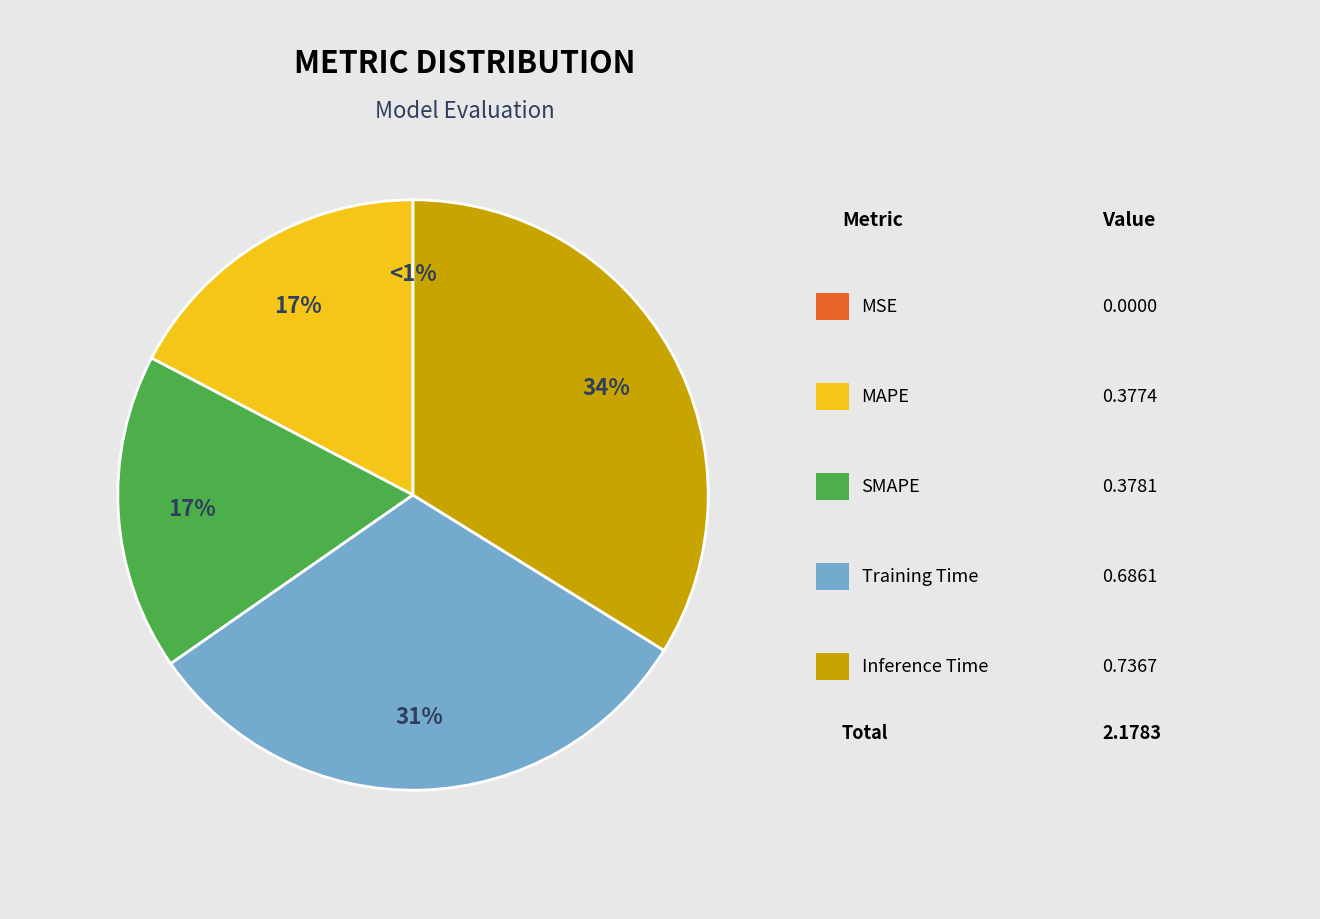

Does MSE account for over 50% of the chart?

No